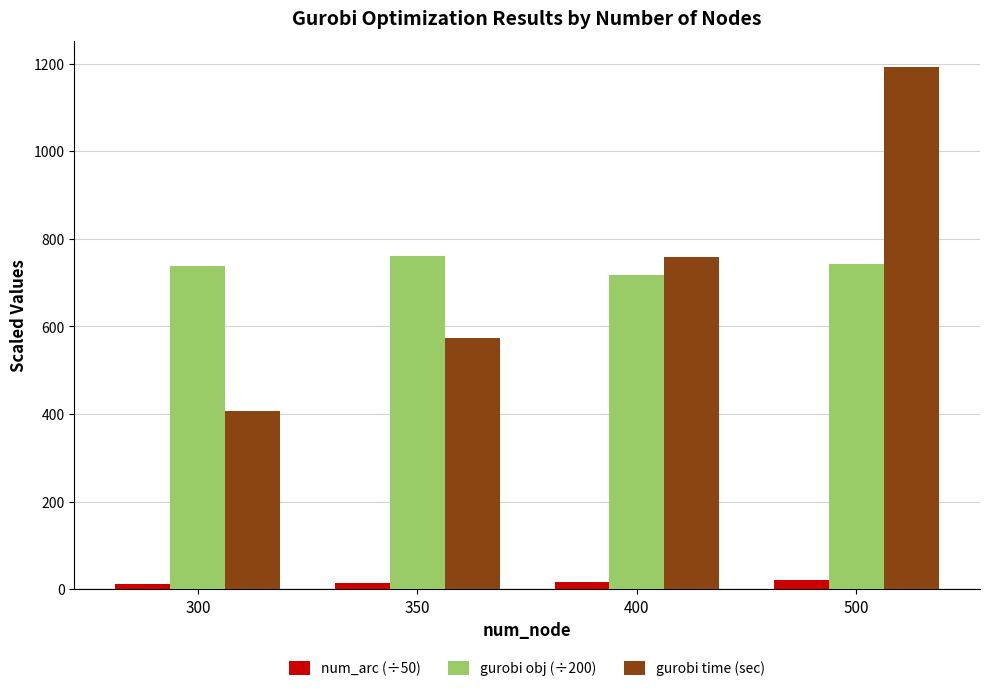

Is it true that gurobi time (sec) equals 574.0 at 350?

True